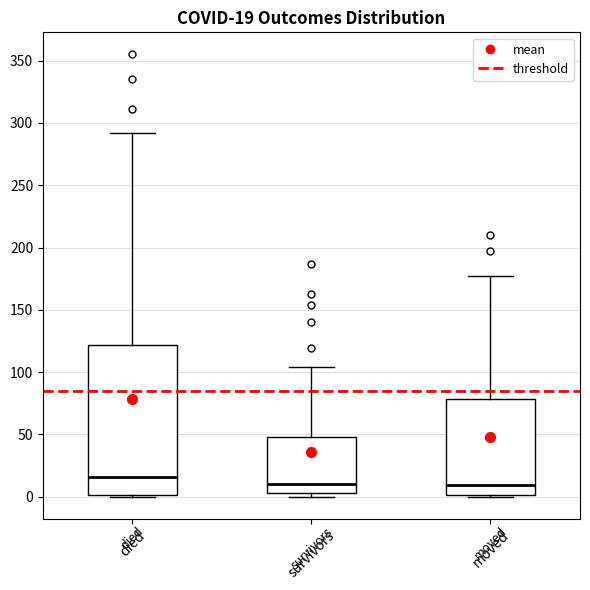

Which box's median line is the highest?

died